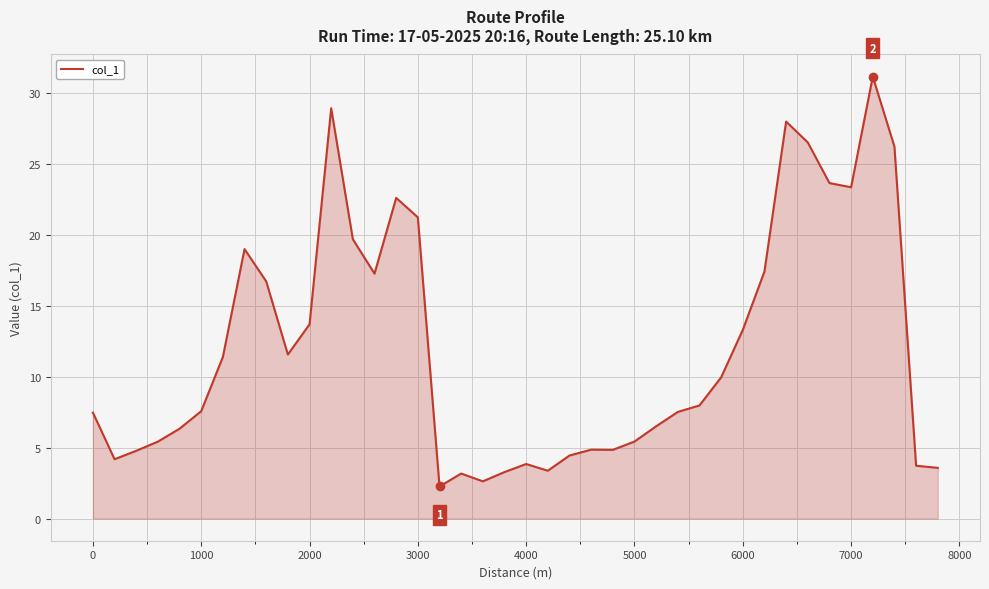

What is the maximum value shown in the chart?

31.2